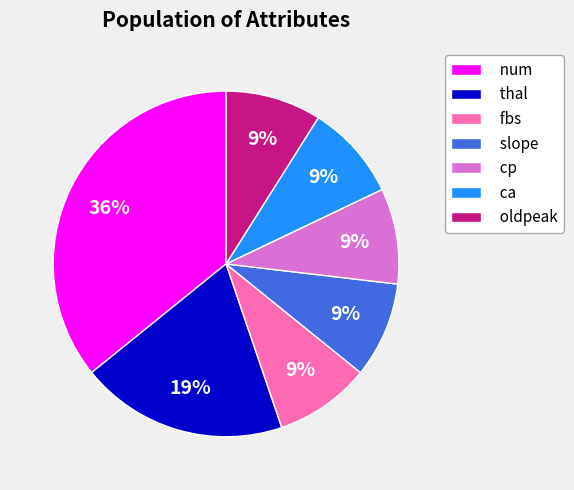

Between num and thal, which is larger?

num